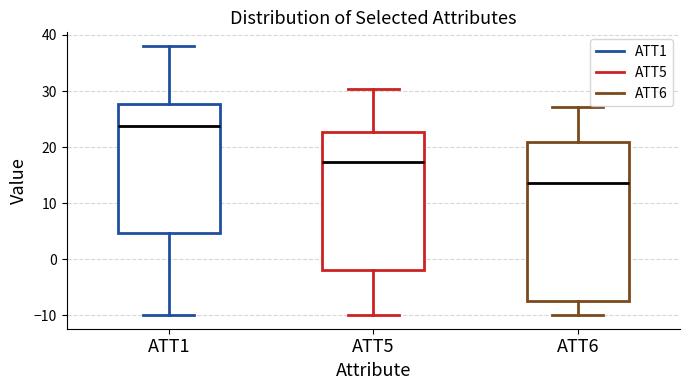

Which box's median line is the highest?

ATT1